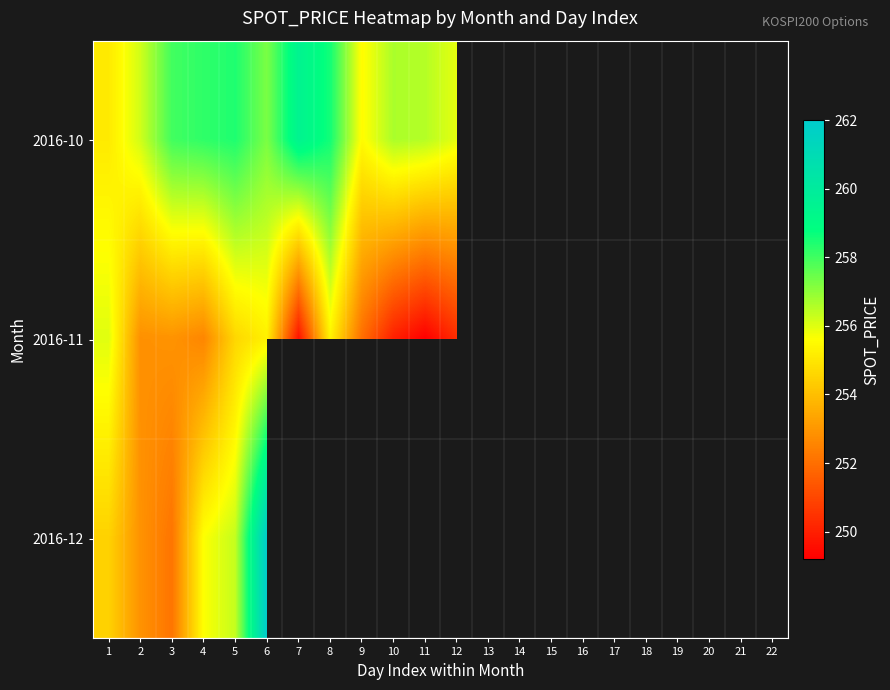

The value of 2016-10 at 1 is 255.1. True or false?

True